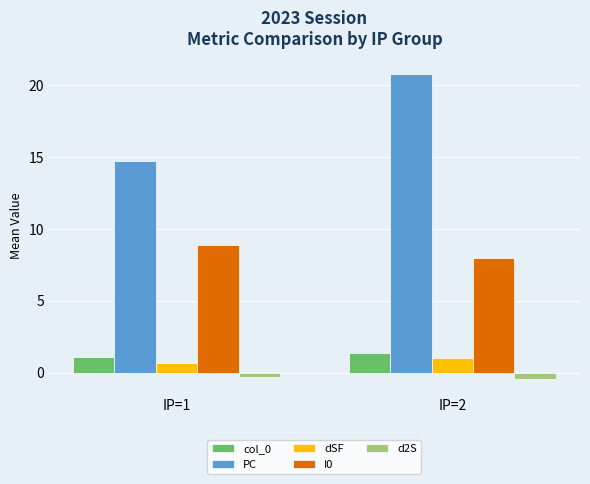

Is the value of I0 at IP=2 greater than the value of PC at IP=1?

No